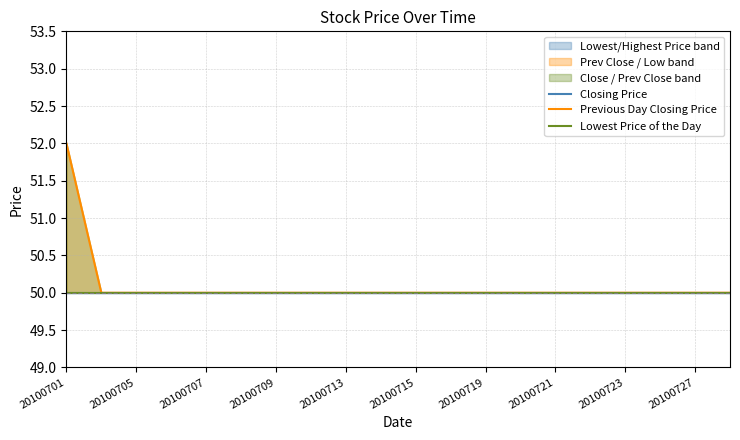

What is the value of the Closing Price point at the 12th from the left?

50